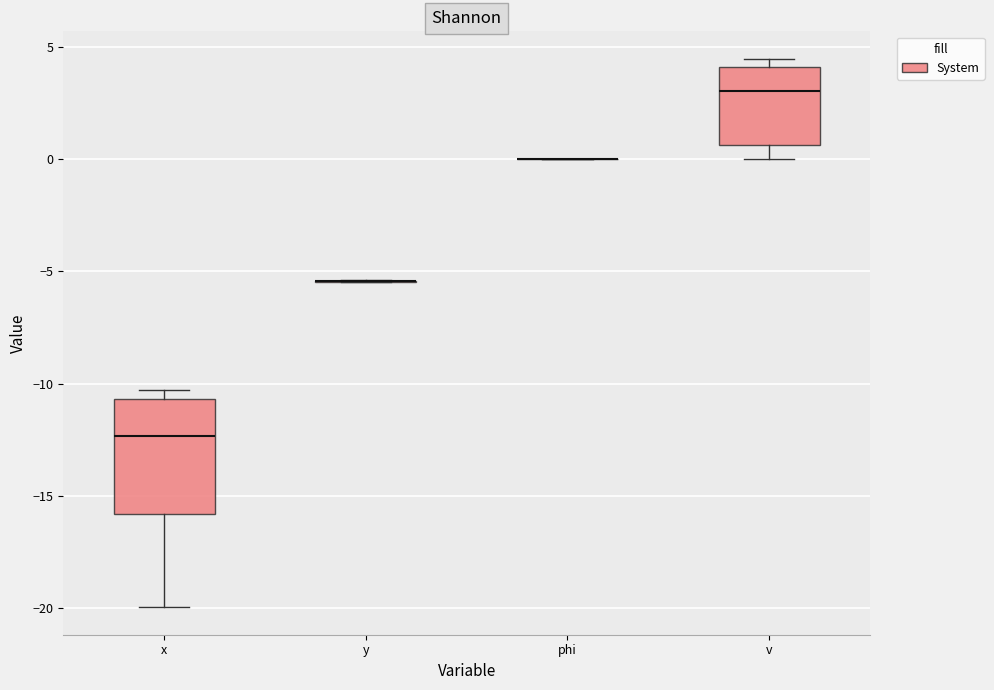

Reading left to right, transcribe this box plot: for each box, give where its median line is, the range the box spans, and where its two whiskers end, as read against the y-axis. The values are not printed on the chart, so give them approximately, as read against the axis.

x: median -12.5, box -16.0 to -10.5, whiskers -20.0 to -10.5 (just above the box's upper edge)
y: box collapsed to a line at -5.5, whiskers -5.5 to -5.5
phi: box collapsed to a line at 0.0, whiskers 0.0 to 0.0
v: median 3.0, box 0.5 to 4.0, whiskers 0.0 to 4.5